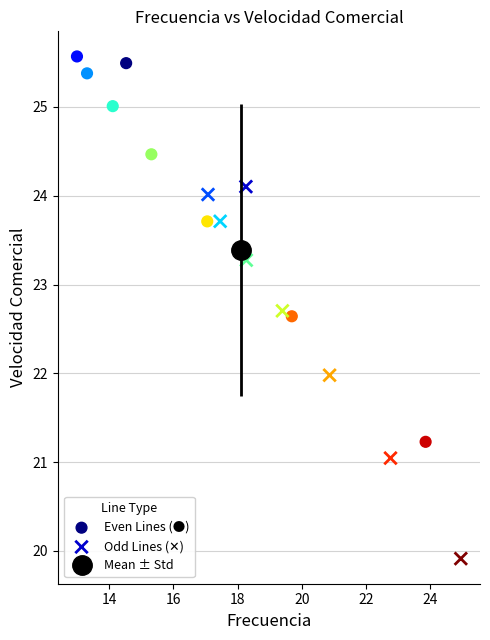

Which series reaches the maximum Y coordinate?

Even Lines (●)